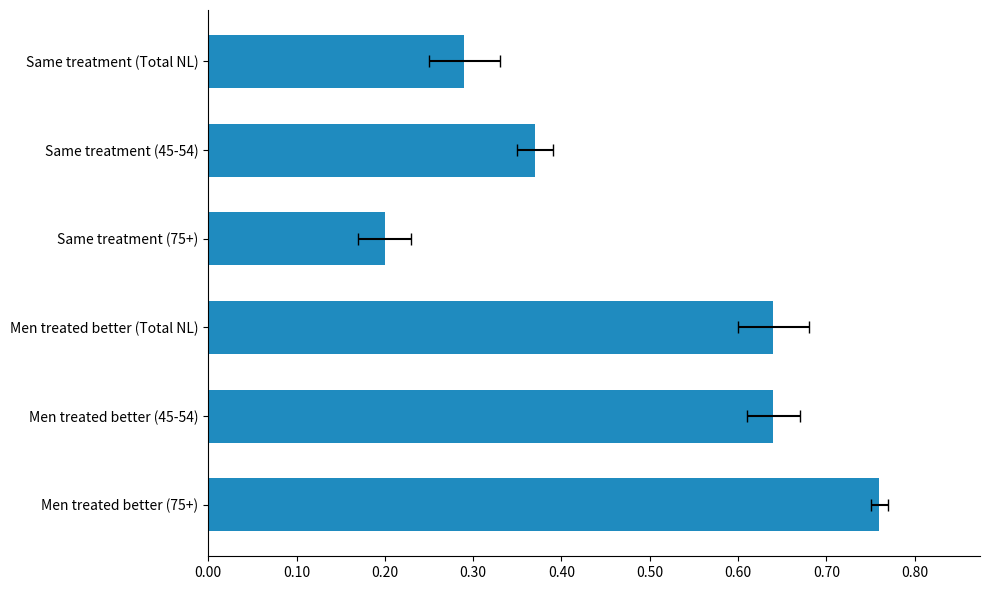

How many values are between 0 and 1?

6